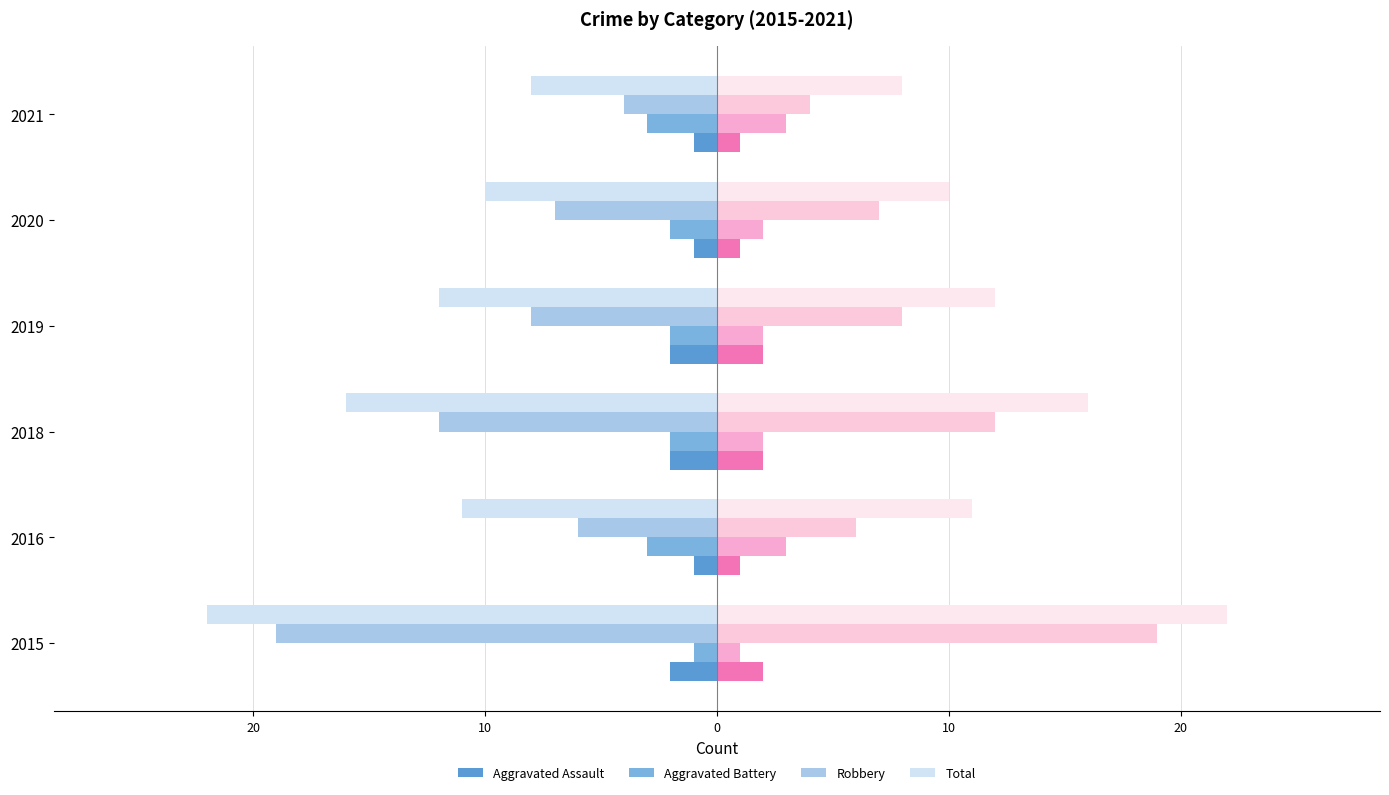

Count the Aggravated Assault values in the range -2 to -1.

6